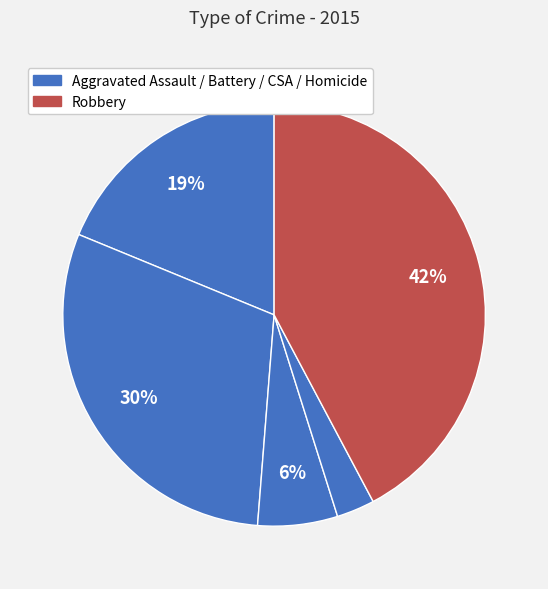

How many slices are in this pie chart?

5